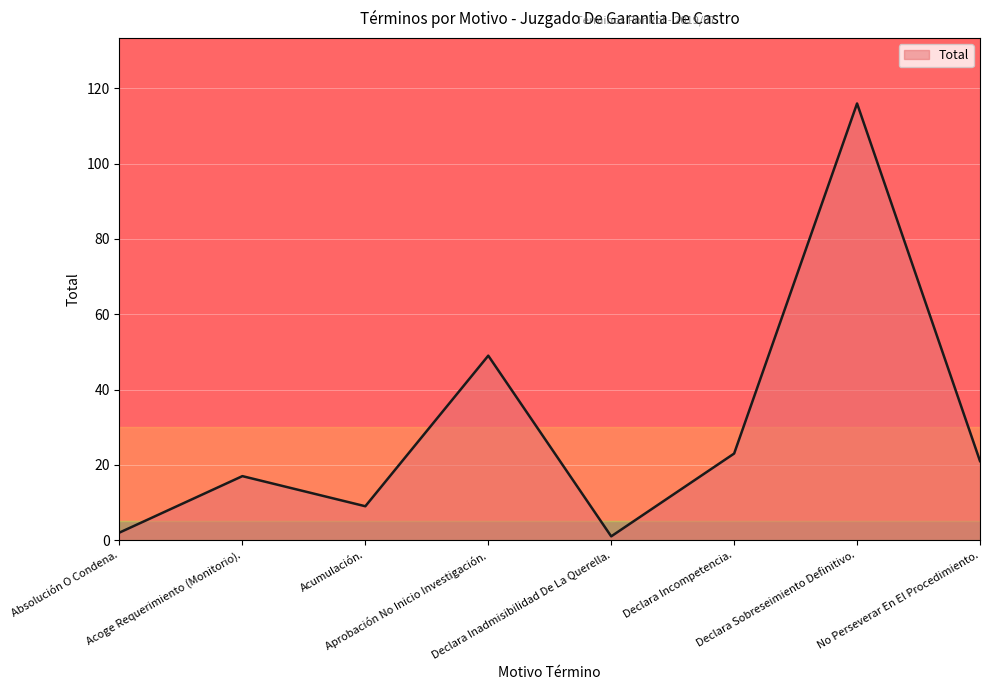

How many interior local valleys (lower than both neighbors) does the data have?

2